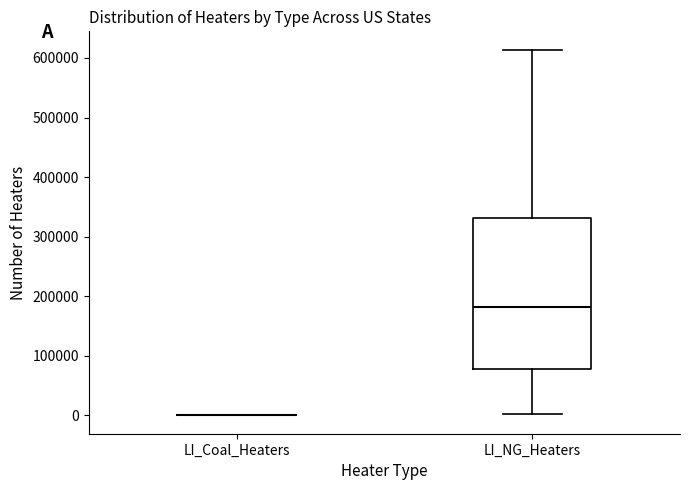

Where is the lower edge of the box for LI_NG_Heaters on the y-axis? The values are not printed on the chart, so give them approximately, as read against the axis.

80000